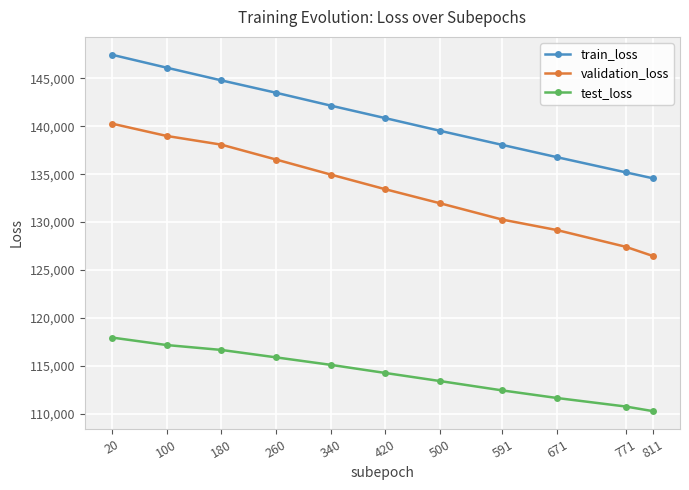

The train_loss series shows 143503.8 at 260. True or false?

True